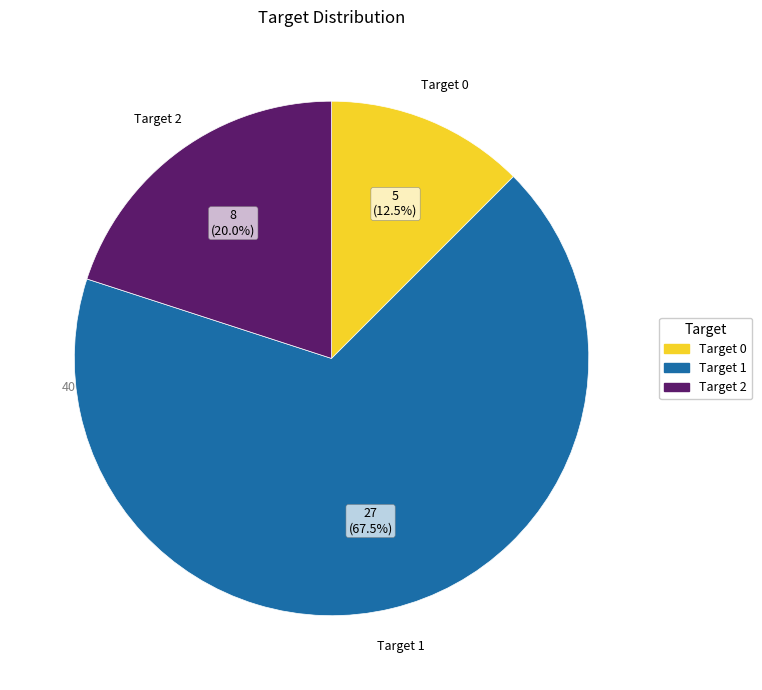

Does any single category account for the majority?

Yes